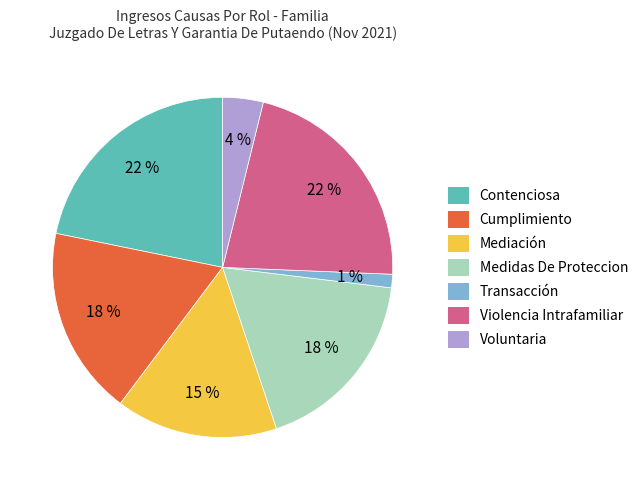

Is the sum of Transacción and Contenciosa greater than half?

No